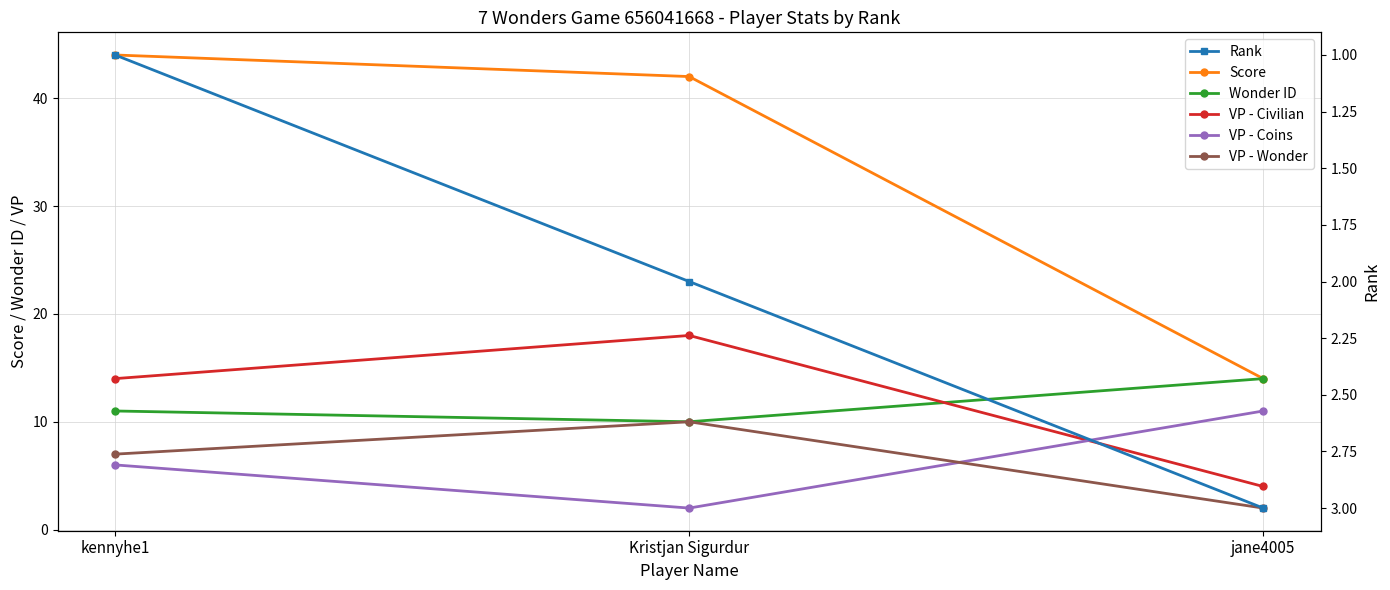

Is it true that VP - Civilian equals 6 at jane4005?

False